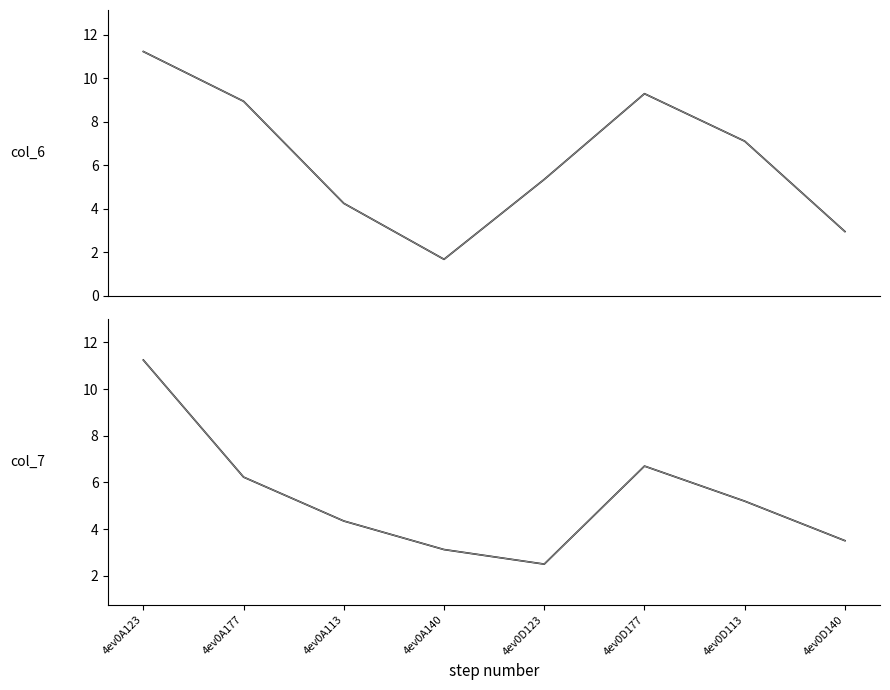

Which series has the largest range (max minus min)?

col_6